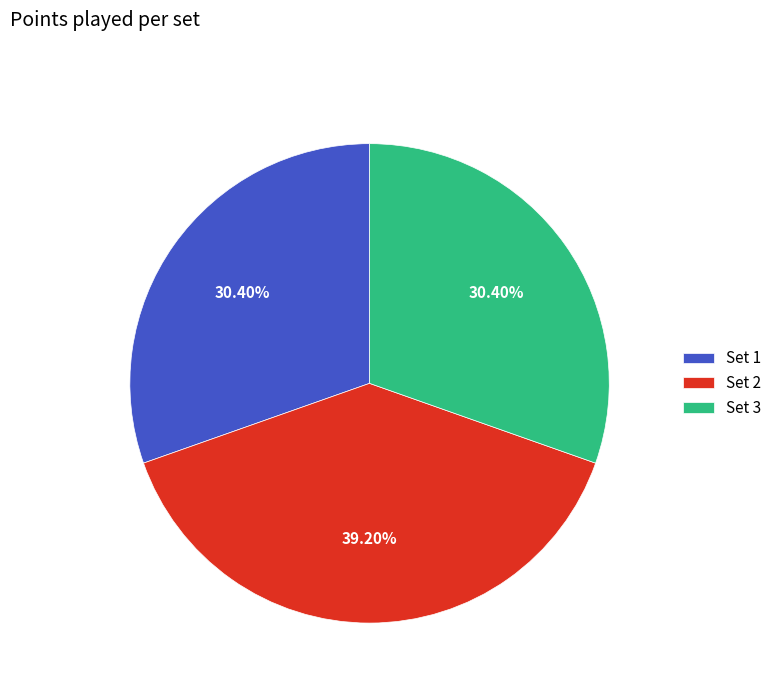

To the nearest percent, what is the difference between the Set 2 and Set 3 slice percentages?

9%